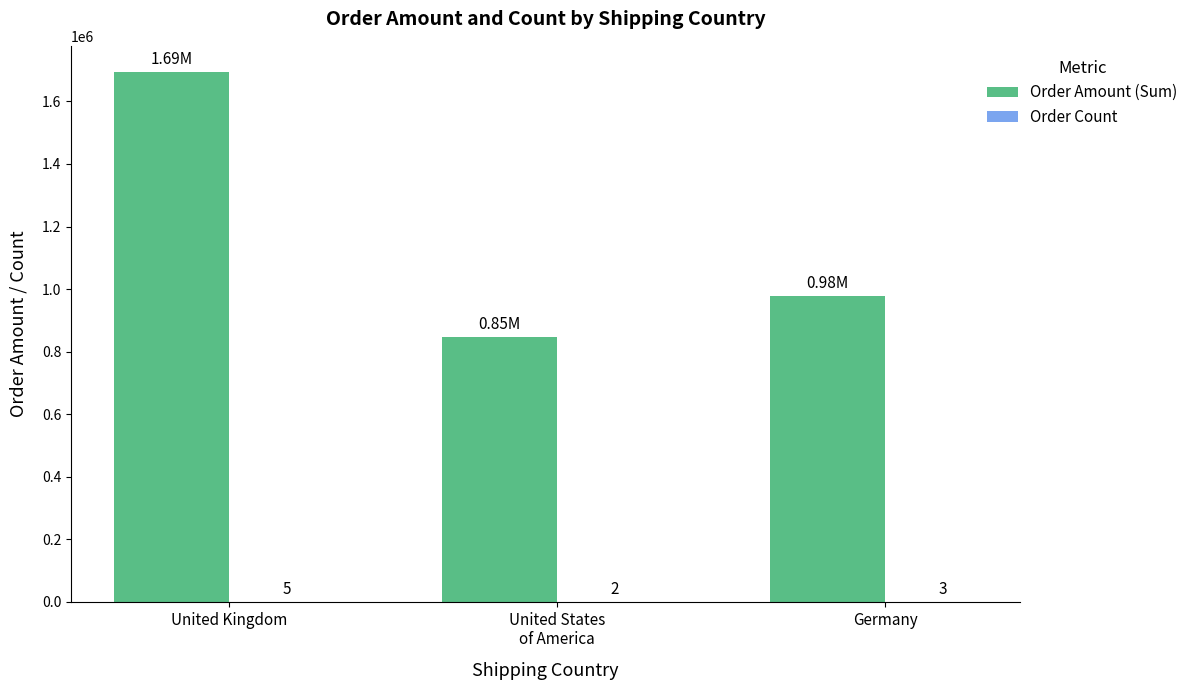

At which category is the sum across all series the highest?

United Kingdom